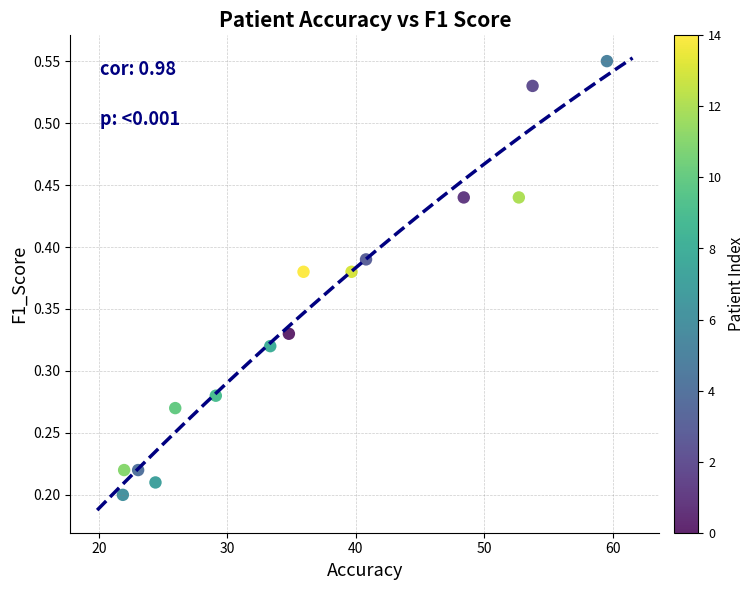

What is the range of X values (max minus min)?

37.7